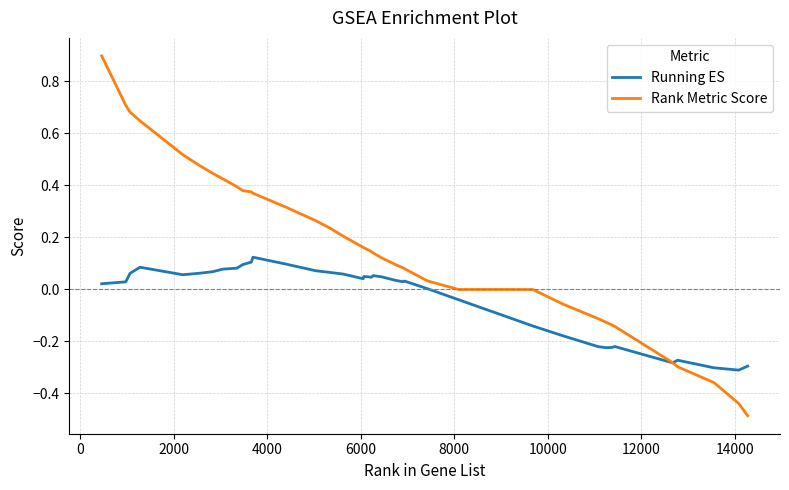

Which series has the largest total across all categories?

Rank Metric Score